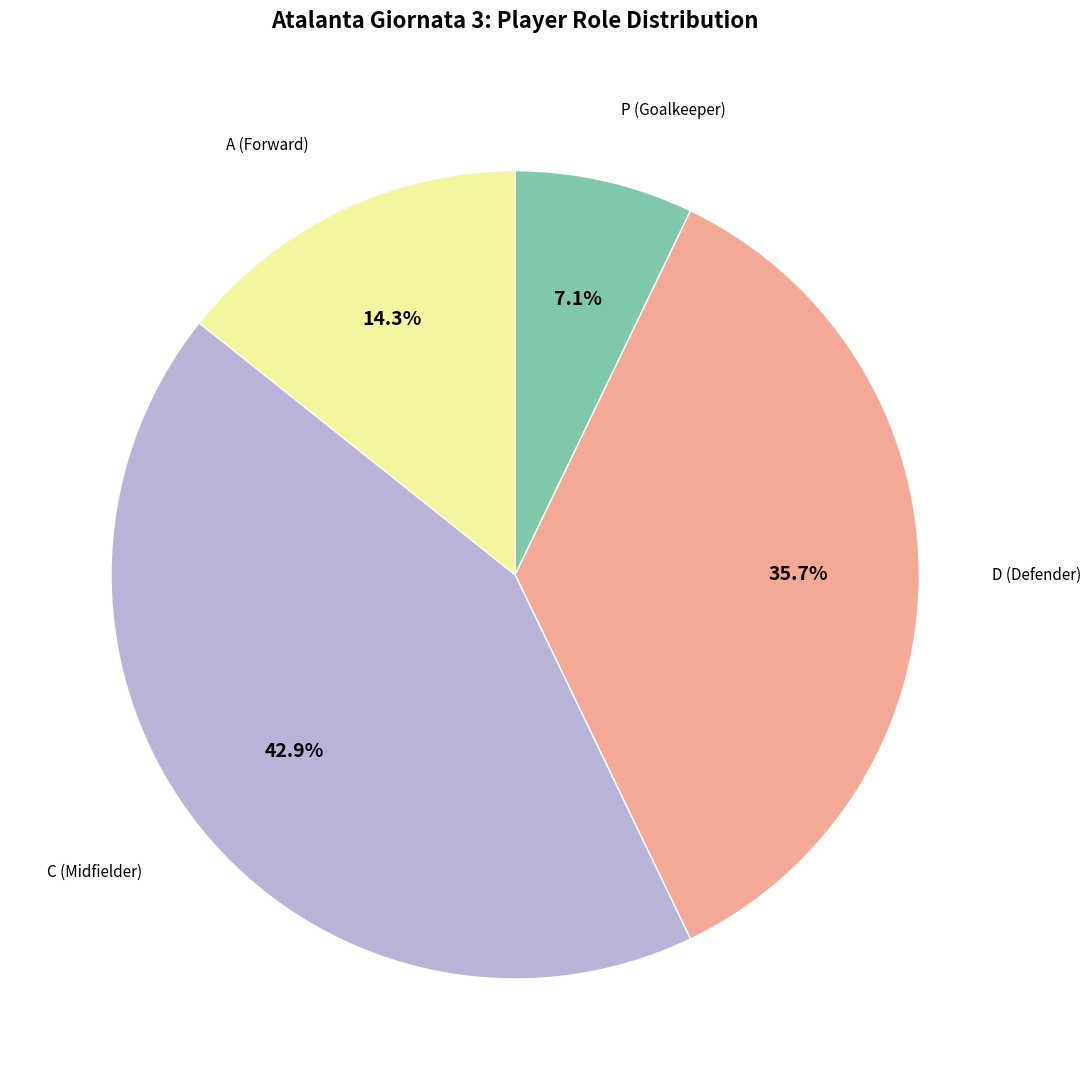

Does any single category account for the majority?

No